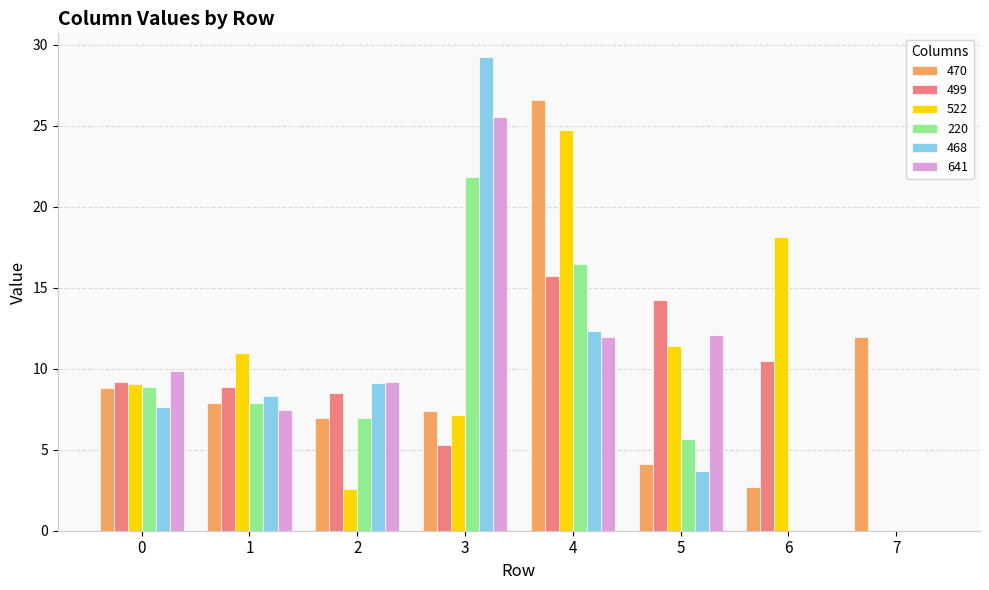

Reading left to right, what are all the values shown in this chart?

470: 0=8.8	1=7.9	2=7.0	3=7.4	4=26.6	5=4.1	6=2.7	7=12.0
499: 0=9.2	1=8.9	2=8.5	3=5.3	4=15.7	5=14.2	6=10.5	7=0.0
522: 0=9.1	1=11.0	2=2.6	3=7.2	4=24.7	5=11.4	6=18.1	7=0.0
220: 0=8.8	1=7.9	2=7.0	3=21.8	4=16.5	5=5.7	6=0.0	7=0.0
468: 0=7.6	1=8.3	2=9.1	3=29.2	4=12.3	5=3.7	6=0.0	7=0.0
641: 0=9.9	1=7.5	2=9.2	3=25.6	4=11.9	5=12.1	6=0.0	7=0.0